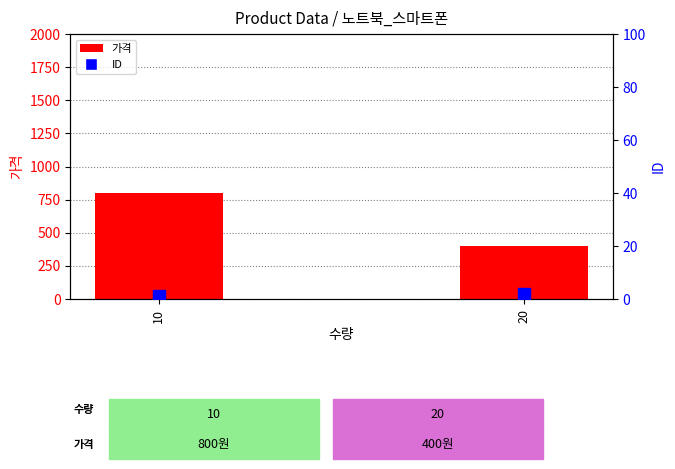

How many 가격 values are between 400 and 800?

2